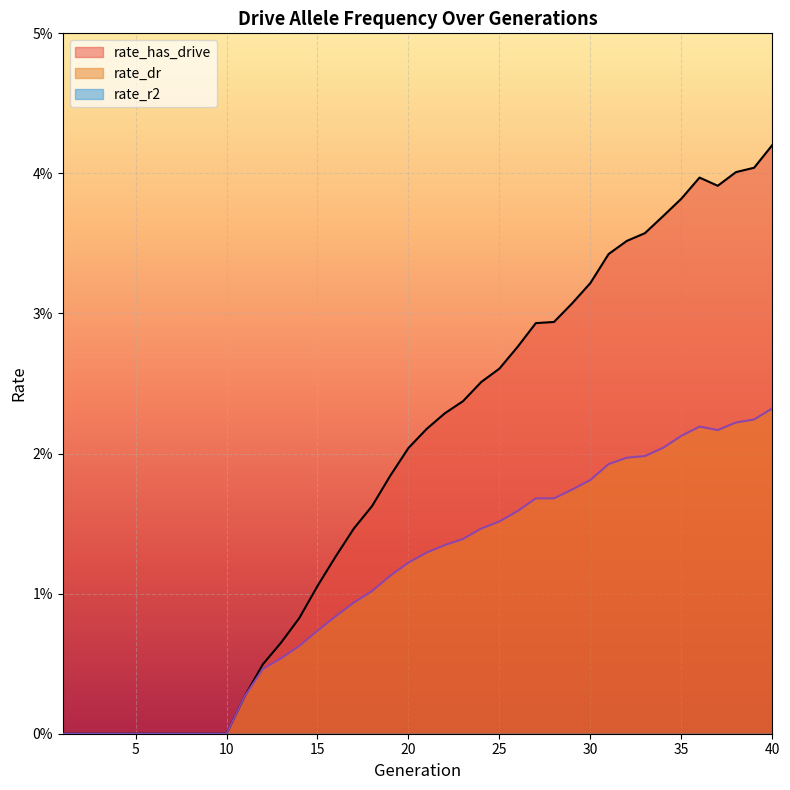

How many interior local valleys does the rate_dr series have?

2